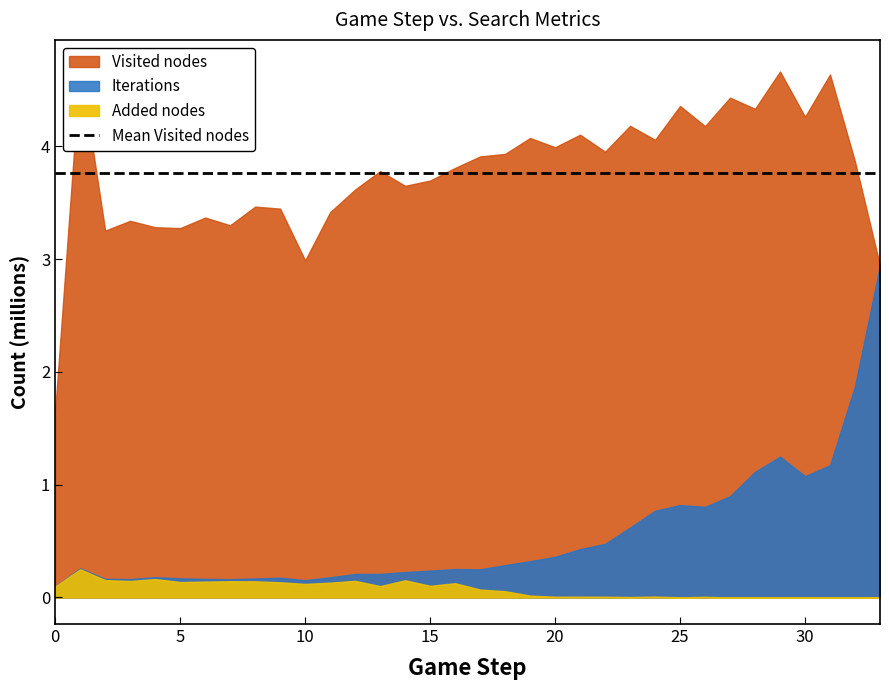

True or false: Added nodes and Visited nodes intersect in this chart.

False